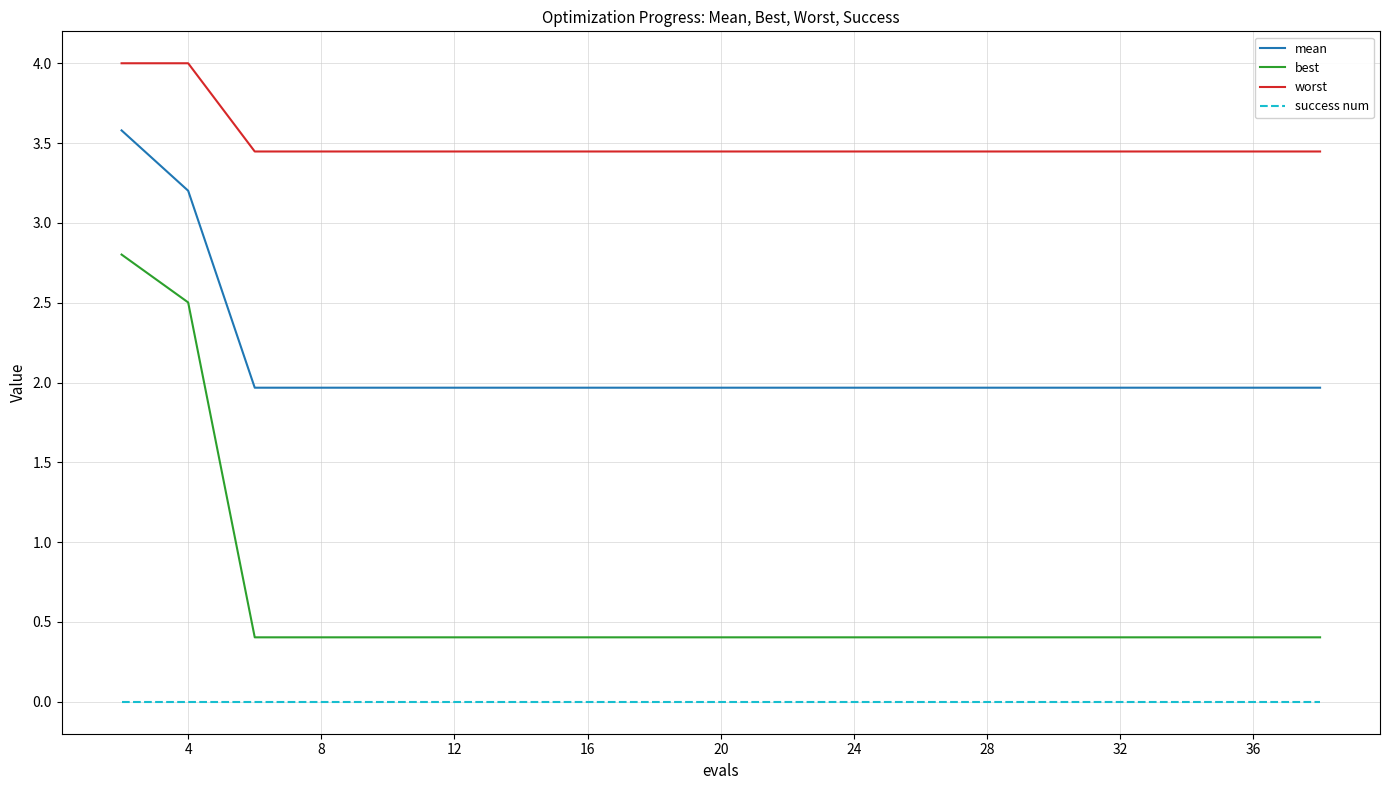

List the series in order of their overall mean, highest first.

worst, mean, best, success num